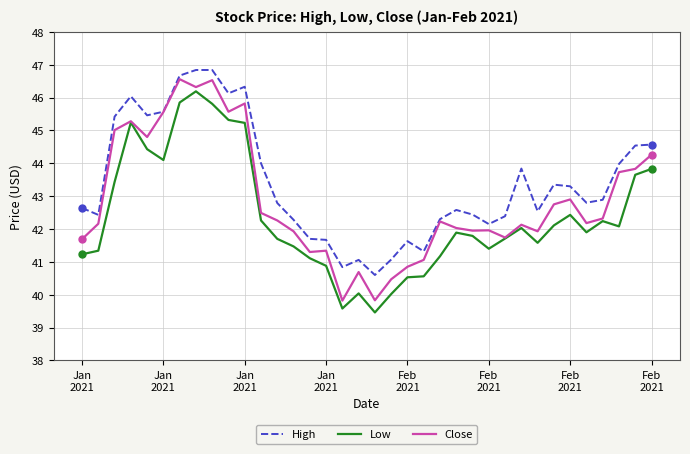

Rank the series by their average value, from lowest to highest.

Low, Close, High